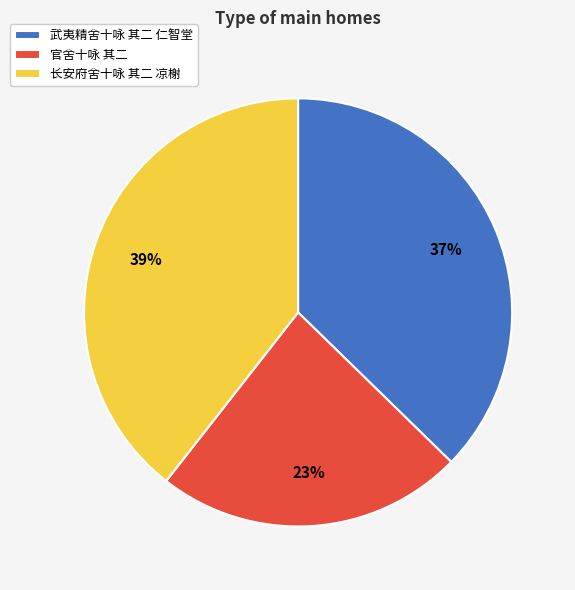

Which category has the smallest portion of the pie?

官舍十咏 其二